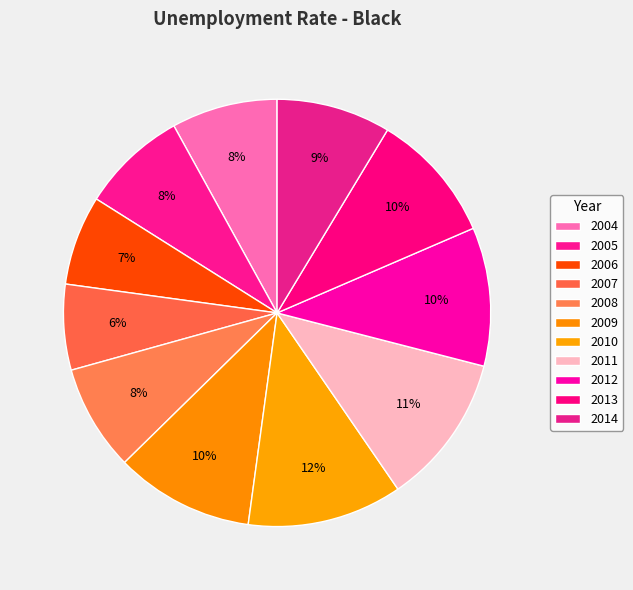

The 2009 slice represents 10% of the pie. True or false?

True